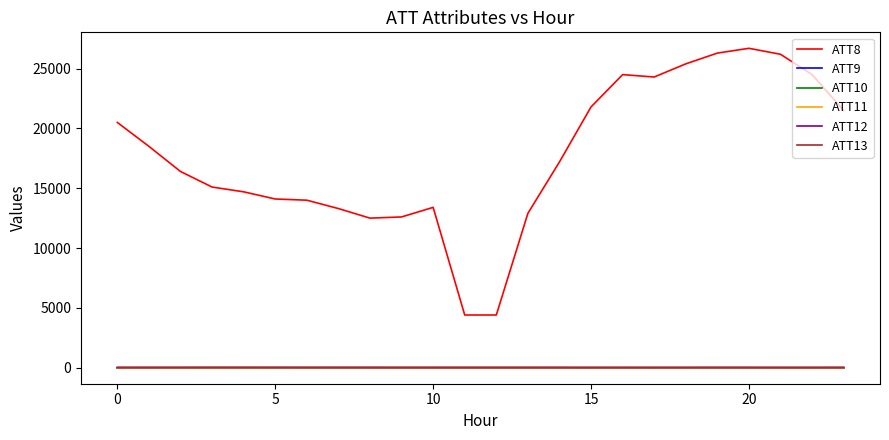

Reading left to right, what are all the values shown in this chart?

ATT8: 20500.0	18500.0	16400.0	15100.0	14700.0	14100.0	14000.0	13300.0	12500.0	12600.0	13400.0	4400.0	4400.0	12900.0	17200.0	21800.0	24500.0	24300.0	25400.0	26300.0	26700.0	26200.0	24500.0	21500.0
ATT9: -10.0	-10.0	-10.0	-10.0	-10.0	-10.0	-10.0	-10.0	-10.0	-10.0	-10.0	-10.0	-10.0	-10.0	-10.0	-10.0	-10.0	-10.0	-10.0	-10.0	-10.0	-10.0	-10.0	-10.0
ATT10: -10.0	-10.0	-10.0	-10.0	-10.0	-10.0	-10.0	-10.0	-10.0	-10.0	-10.0	-10.0	-10.0	-10.0	-10.0	-10.0	-10.0	-10.0	-10.0	-10.0	-10.0	-10.0	-10.0	-10.0
ATT11: -10.0	-10.0	-10.0	-10.0	-10.0	-10.0	-10.0	-10.0	-10.0	-10.0	-10.0	-10.0	-10.0	-10.0	-10.0	-10.0	-10.0	-10.0	-10.0	-10.0	-10.0	-10.0	-10.0	-10.0
ATT12: 8.1	8.8	9.5	10.7	10.3	9.0	7.8	5.8	5.6	5.7	6.2	5.0	5.6	5.9	5.5	5.5	5.8	6.0	6.3	7.2	7.2	7.2	7.3	7.2
ATT13: 23.1	23.6	23.5	25.9	26.4	25.7	26.0	27.8	27.8	25.2	26.0	26.3	25.8	25.8	24.3	23.0	23.4	22.1	22.5	23.7	23.0	20.7	21.2	24.3